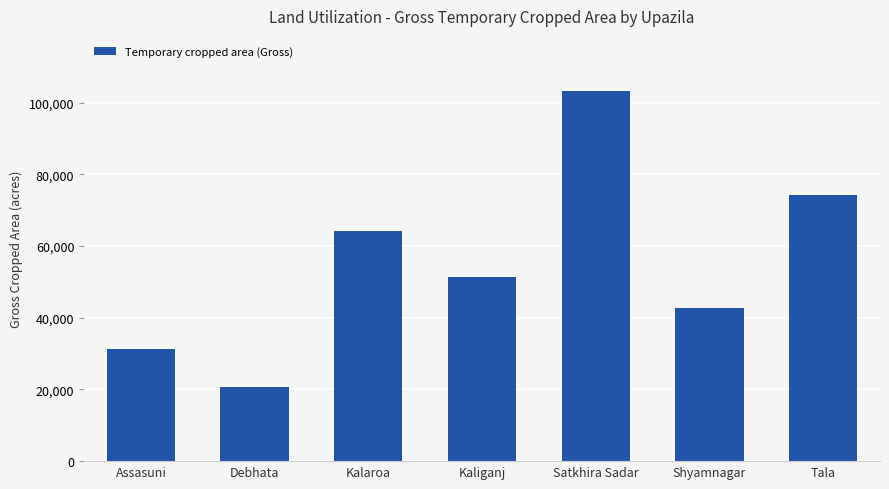

The value at Assasuni is 31240. True or false?

True